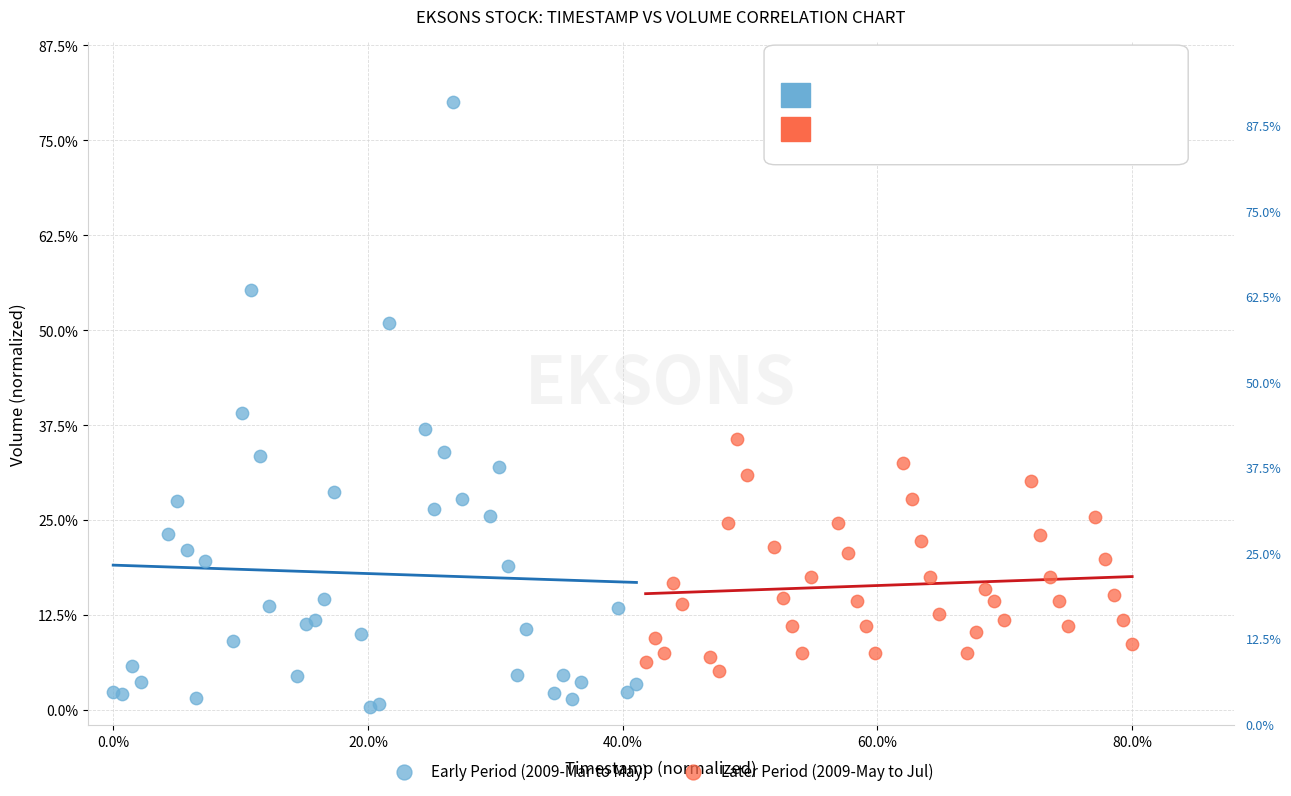

Which series contains the highest Y value?

Early Period (2009-Mar to May)